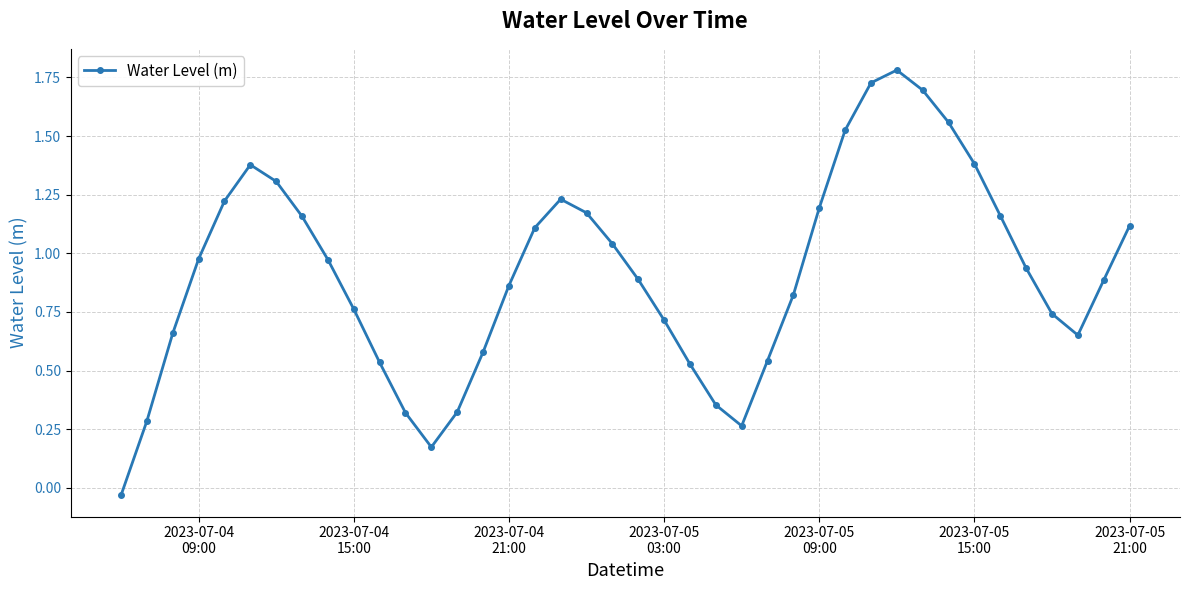

What is the difference between the second highest and minimum values?

1.8